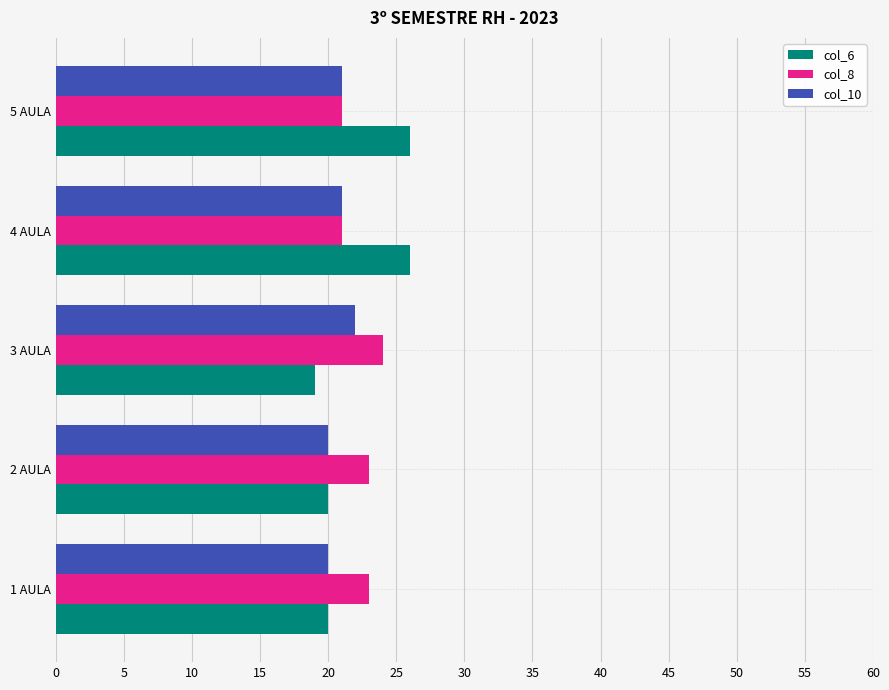

The col_8 series shows 21 at 4 AULA. True or false?

True